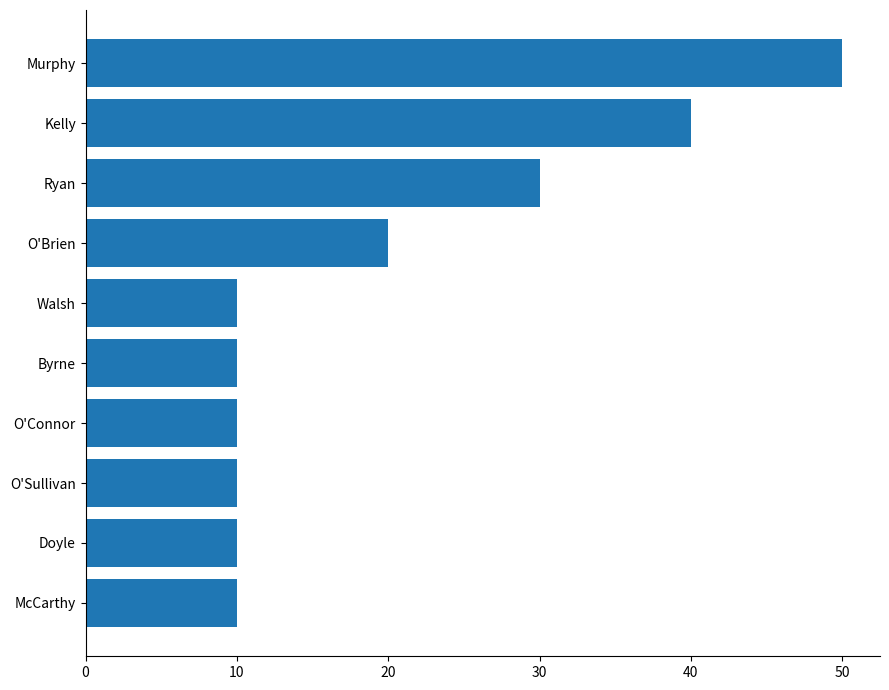

The chart shows a value of 10 at Walsh. True or false?

True